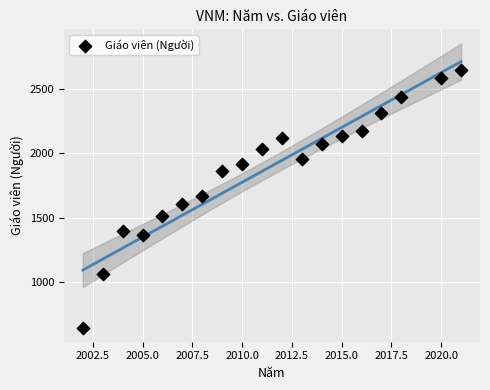

What is the range of Y values (max minus min)?

2007